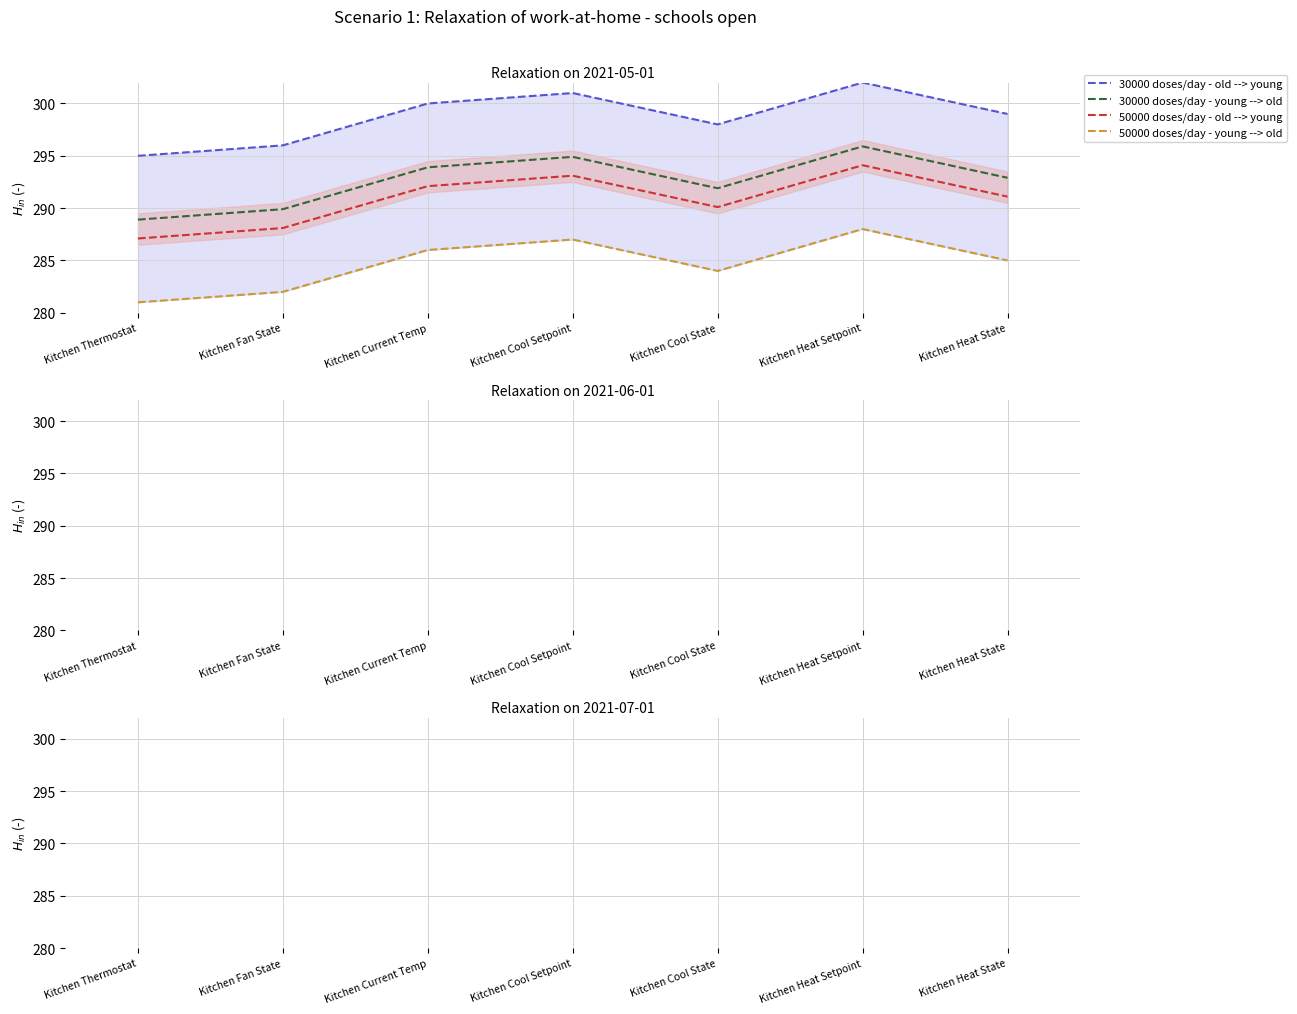

Where is the first local minimum for 30000 doses/day - old --> young?

Kitchen Cool State